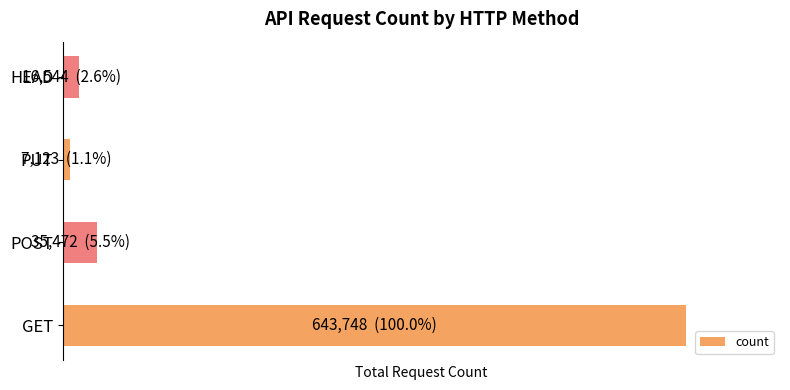

What is the sum of all values?

702887